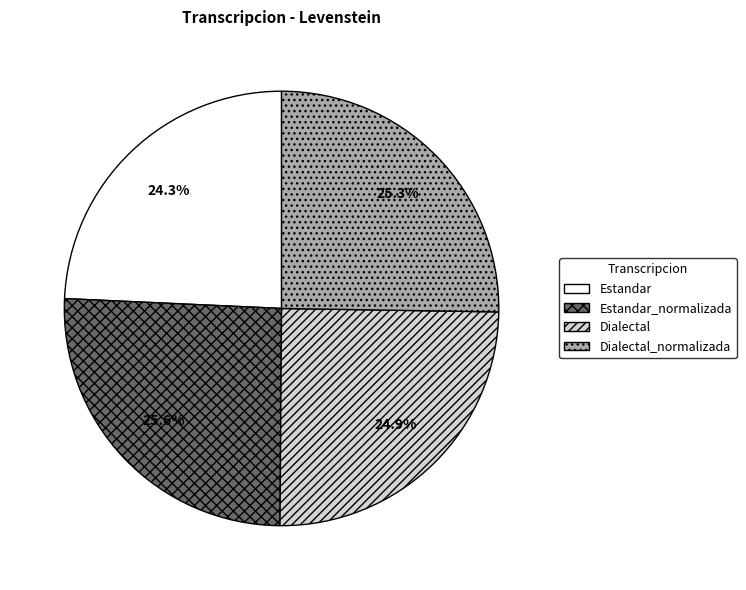

Do Estandar and Dialectal together represent more than half of the pie?

No